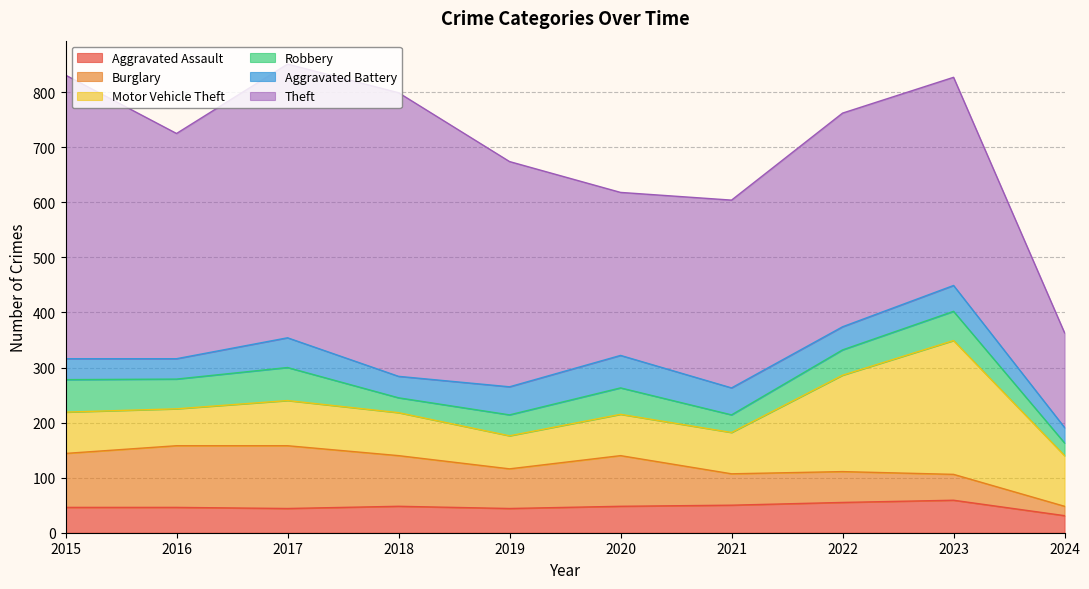

Reading right to left, transcribe all the data shown in this chart.

Aggravated Assault: 31	59	55	50	48	44	48	44	46	46
Burglary: 17	47	56	57	92	72	92	114	112	98
Motor Vehicle Theft: 92	243	175	75	75	60	78	82	67	75
Robbery: 23	53	46	32	48	38	27	60	54	59
Aggravated Battery: 28	47	42	49	59	51	39	54	37	38
Theft: 172	378	388	341	296	409	515	497	409	515